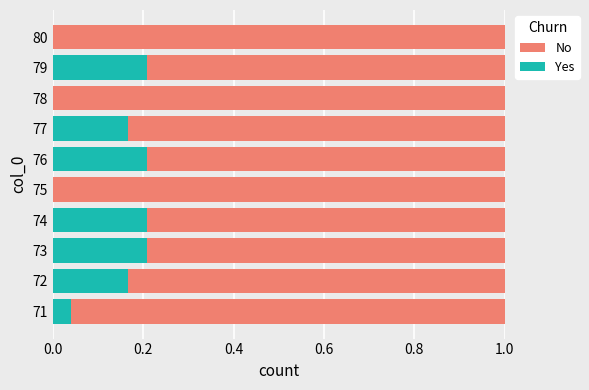

The value of Yes at 75 is 0.0. True or false?

True